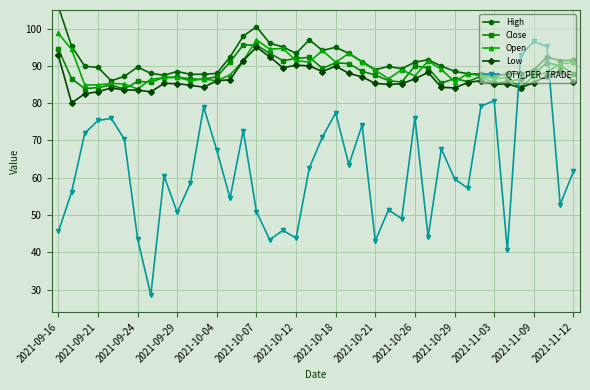

What is the difference between the maximum and second lowest values in the Close series?

11.8